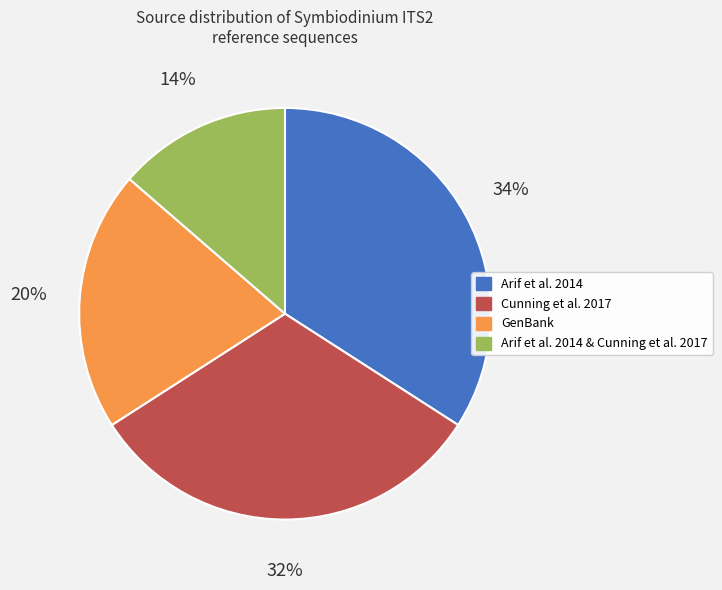

To the nearest percent, what percentage of the pie is Arif et al. 2014 & Cunning et al. 2017?

14%